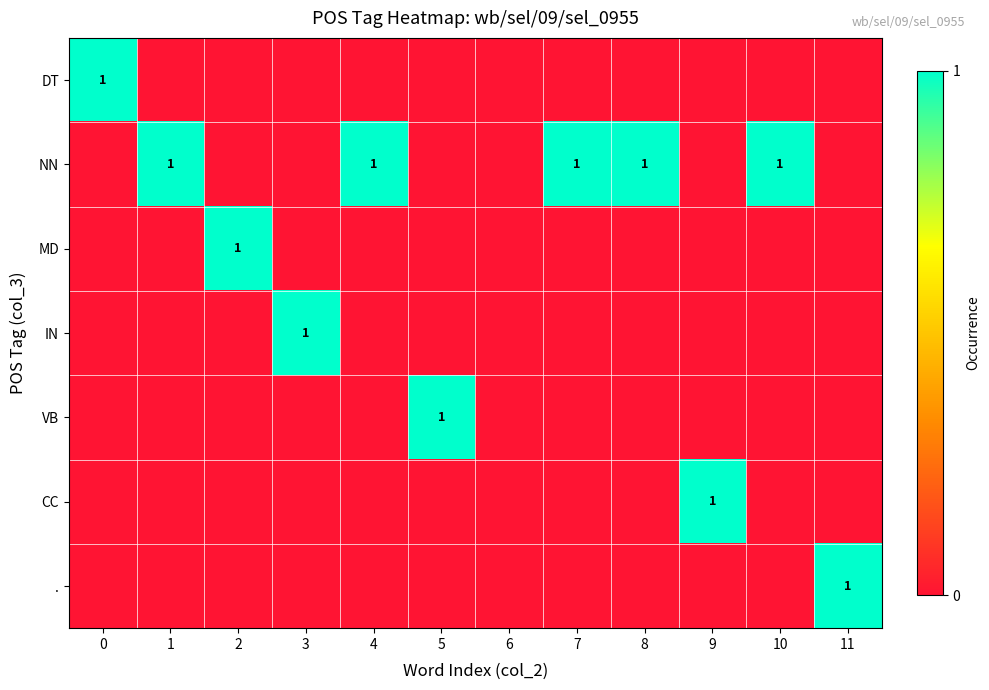

True or false: DT has a value of 1 at 0.

True